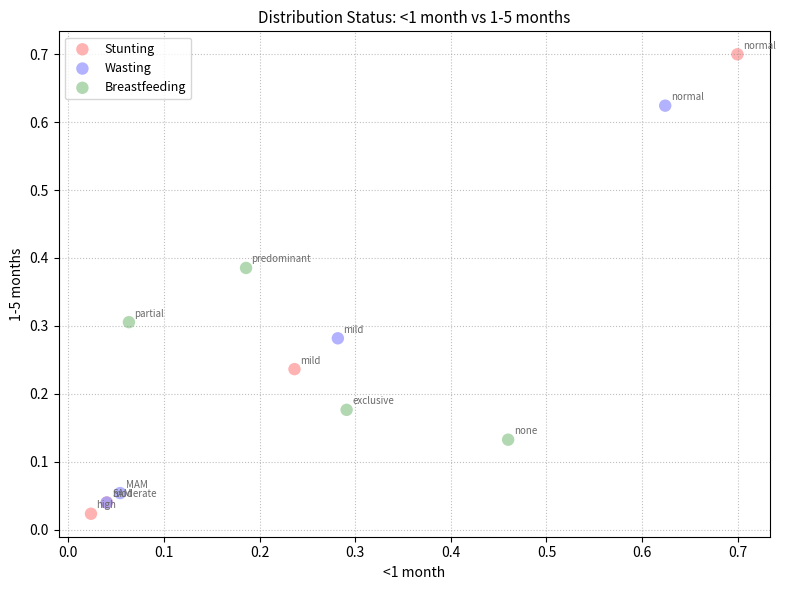

Which series has the widest spread of Y values?

Stunting